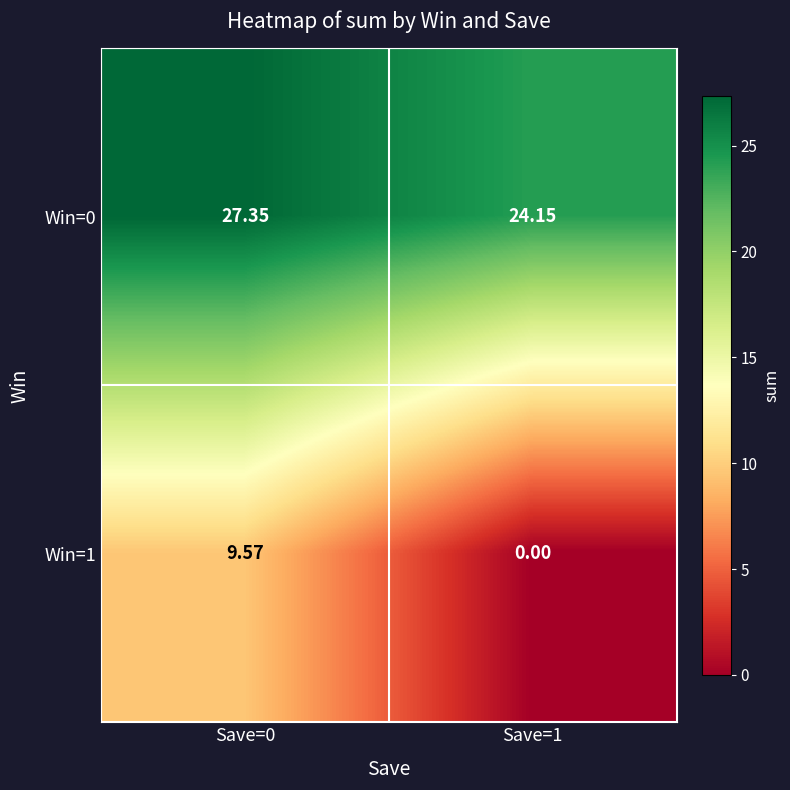

Rank the series by their maximum value, from lowest to highest.

Win=1, Win=0